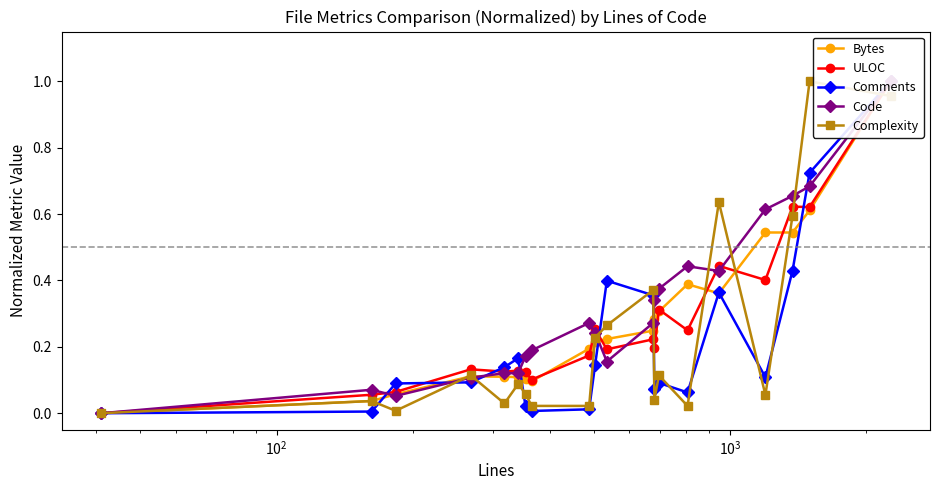

How many data points does each series have?

20